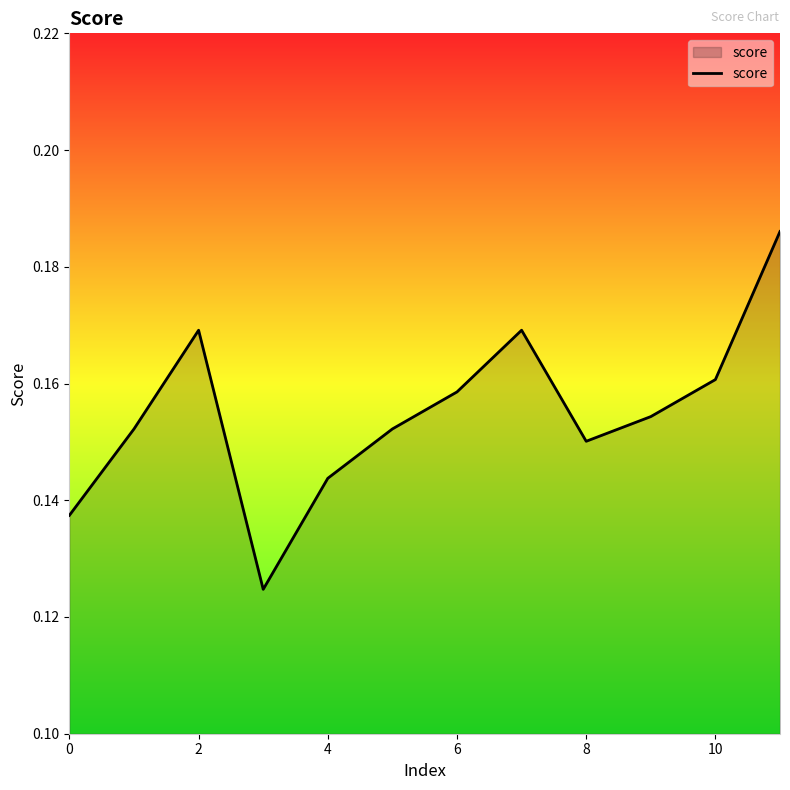

Count the values in the range 0 to 1.

12